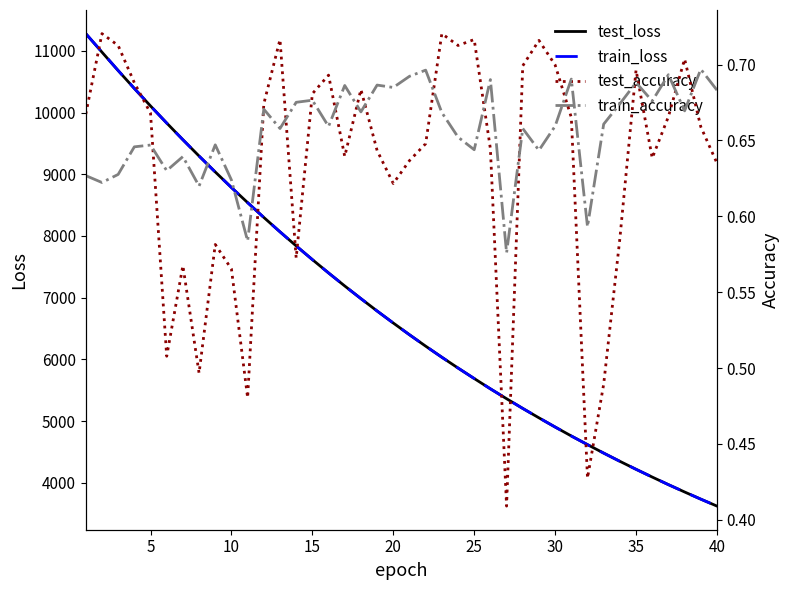

Reading right to left, list all the values displayed in this chart.

test_loss: 3623.2	3735.8	3851.7	3970.7	4093.5	4219.3	4348.8	4482.0	4619.3	4759.2	4904.3	5053.3	5205.5	5363.1	5523.6	5690.3	5860.5	6035.3	6215.0	6399.9	6589.8	6784.7	6985.1	7190.3	7401.4	7617.7	7839.6	8067.6	8300.9	8540.8	8785.9	9037.8	9295.7	9560.2	9830.6	10107.5	10390.7	10680.9	10979.2	11279.0
train_loss: 3622.9	3735.5	3851.7	3970.5	4093.2	4219.1	4348.4	4481.5	4618.6	4759.0	4904.3	5053.3	5205.5	5362.3	5523.3	5690.4	5860.5	6035.1	6214.7	6399.5	6589.5	6784.4	6984.9	7189.9	7401.3	7617.4	7839.1	8067.6	8300.8	8540.1	8785.4	9037.2	9294.9	9559.7	9829.9	10107.5	10391.0	10681.9	10980.8	11279.5
test_accuracy: 0.6	0.7	0.7	0.7	0.6	0.7	0.6	0.5	0.4	0.7	0.7	0.7	0.7	0.4	0.6	0.7	0.7	0.7	0.6	0.6	0.6	0.6	0.7	0.6	0.7	0.7	0.6	0.7	0.7	0.5	0.6	0.6	0.5	0.6	0.5	0.7	0.7	0.7	0.7	0.7
train_accuracy: 0.7	0.7	0.7	0.7	0.7	0.7	0.7	0.7	0.6	0.7	0.7	0.6	0.7	0.6	0.7	0.6	0.7	0.7	0.7	0.7	0.7	0.7	0.7	0.7	0.7	0.7	0.7	0.7	0.7	0.6	0.6	0.6	0.6	0.6	0.6	0.6	0.6	0.6	0.6	0.6